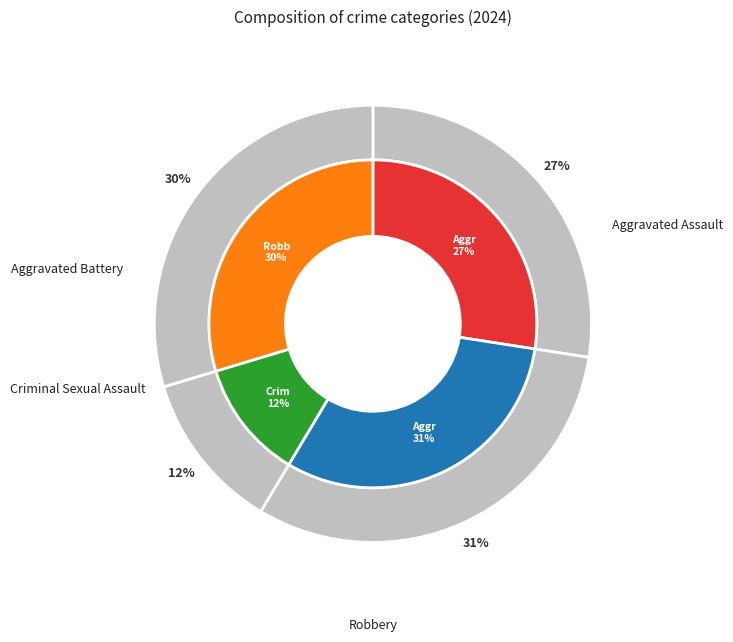

Does Criminal Sexual Assault account for over 50% of the chart?

No